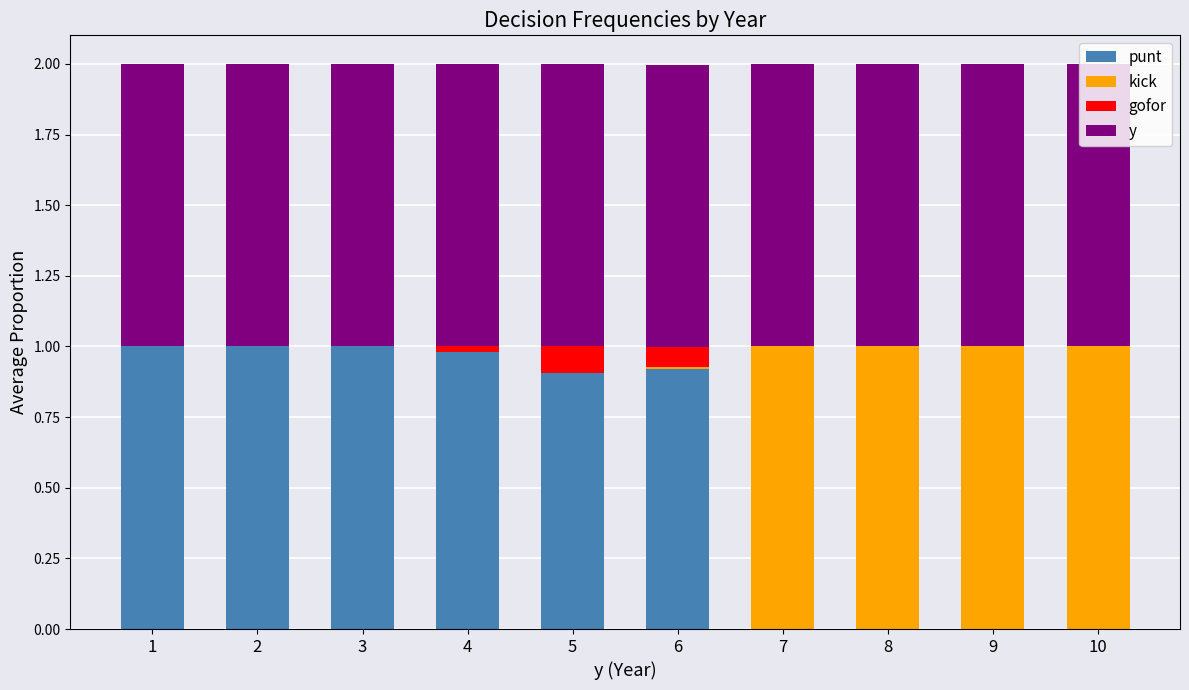

What is the total value across all series at 2?

2.0